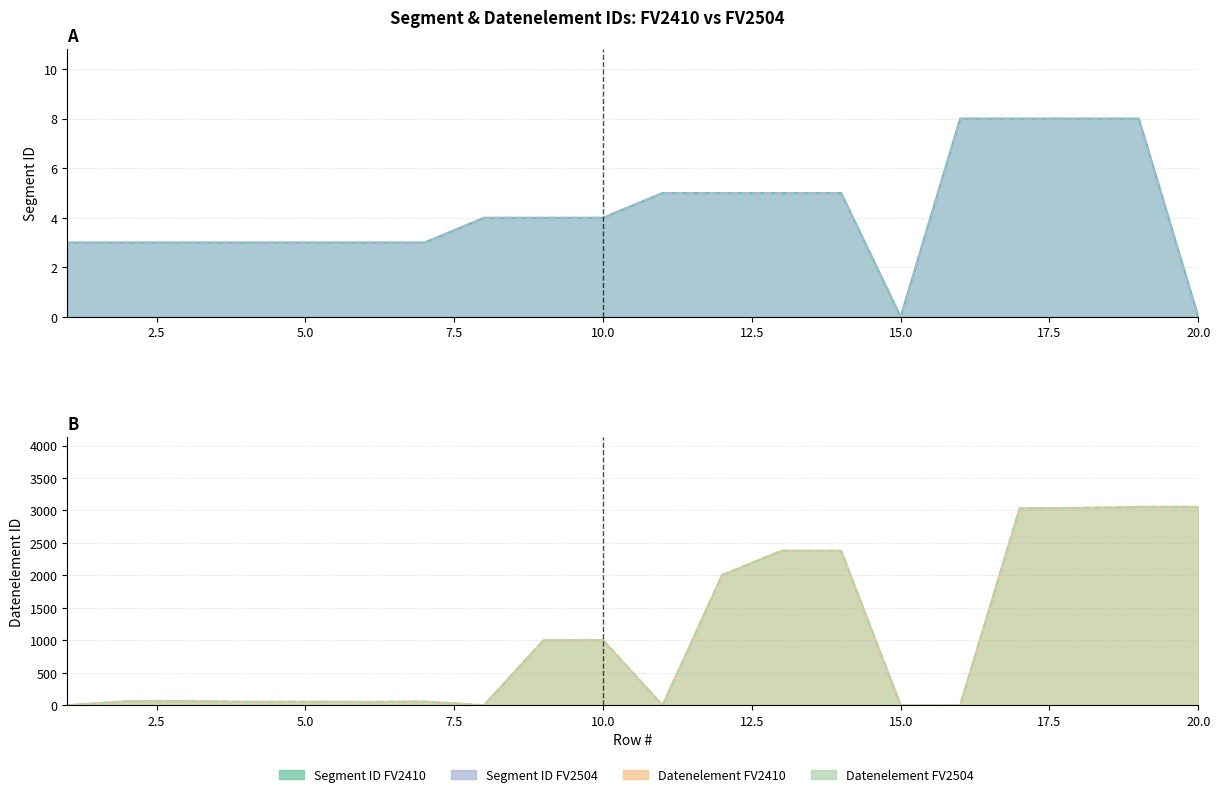

Reading left to right, list all the values displayed in this chart.

Segment ID FV2410: 3	3	3	3	3	3	3	4	4	4	5	5	5	5	0	8	8	8	8	0
Datenelement FV2410: 0	62	65	52	54	51	57	0	1001	1004	0	2005	2380	2379	0	0	3035	3039	3055	3055
Segment ID FV2504: 3	3	3	3	3	3	3	4	4	4	5	5	5	5	0	8	8	8	8	0
Datenelement FV2504: 0	62	65	52	54	51	57	0	1001	1004	0	2005	2380	2379	0	0	3035	3039	3055	3055